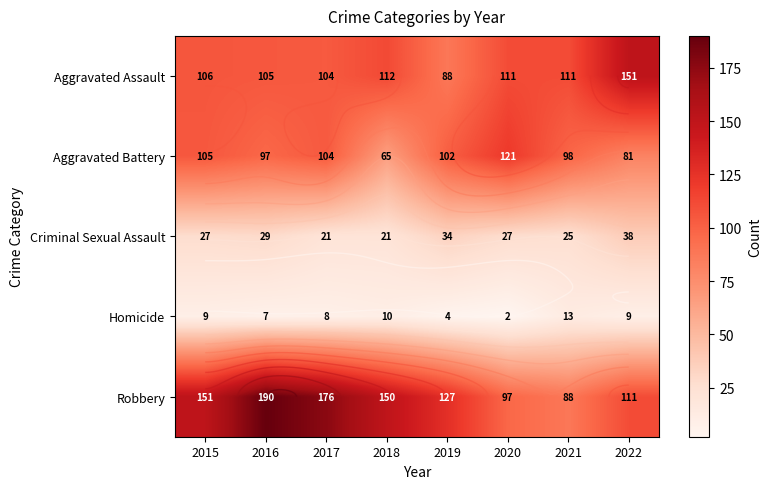

At which label is Robbery closest to 139?

2018